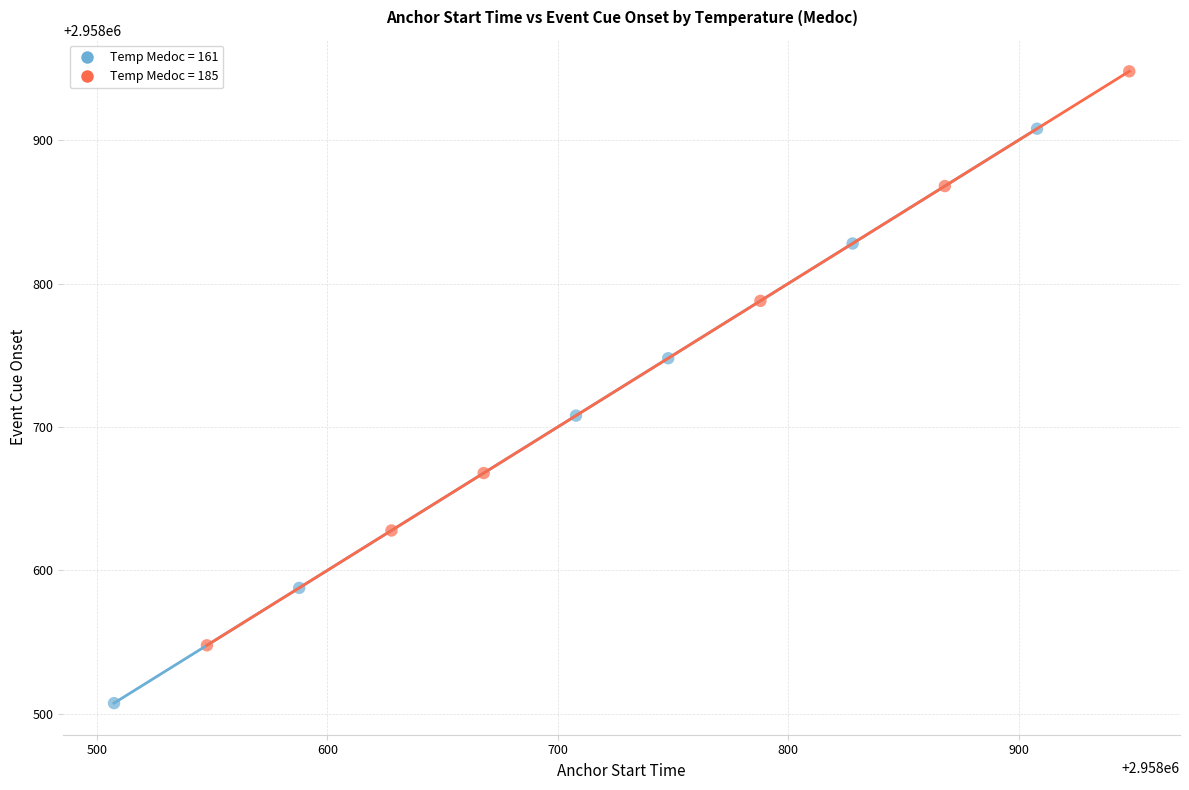

Which series has the largest Y range (max minus min)?

Temp Medoc = 161